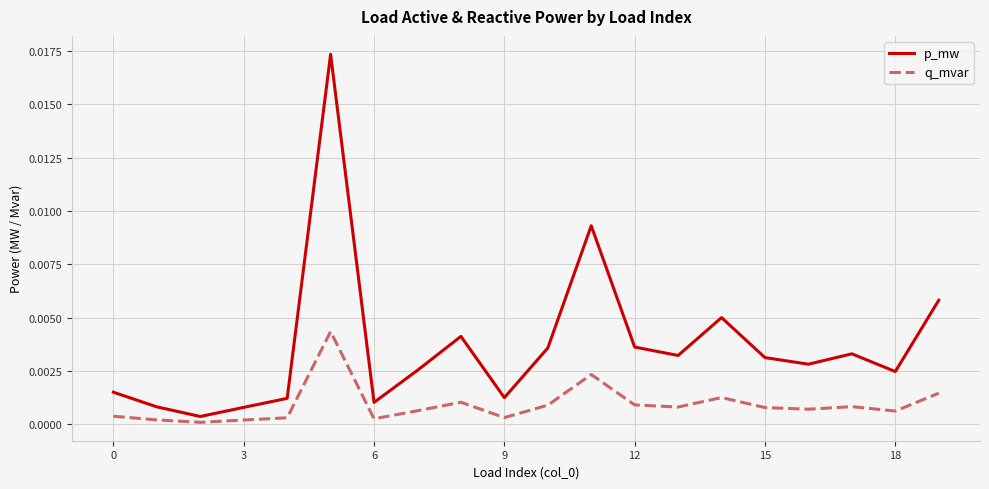

Does the chart display data point markers on the line(s)?

No